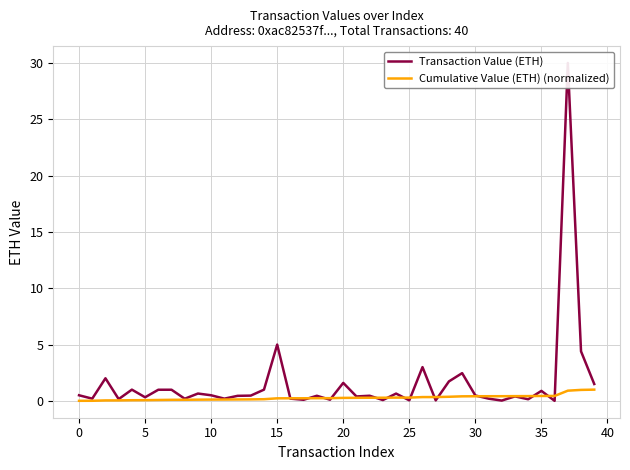

What is the difference between the maximum and minimum values in the Cumulative Value (ETH) (normalized) series?

1.0